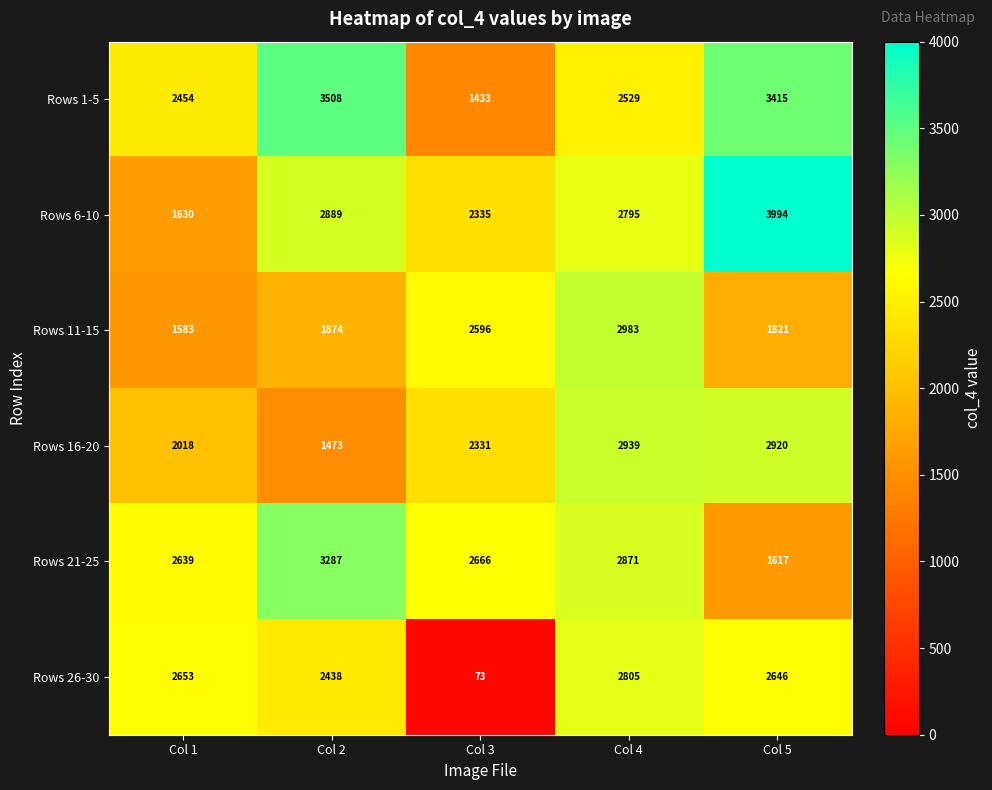

What is the total value across all series at Col 2?

15469